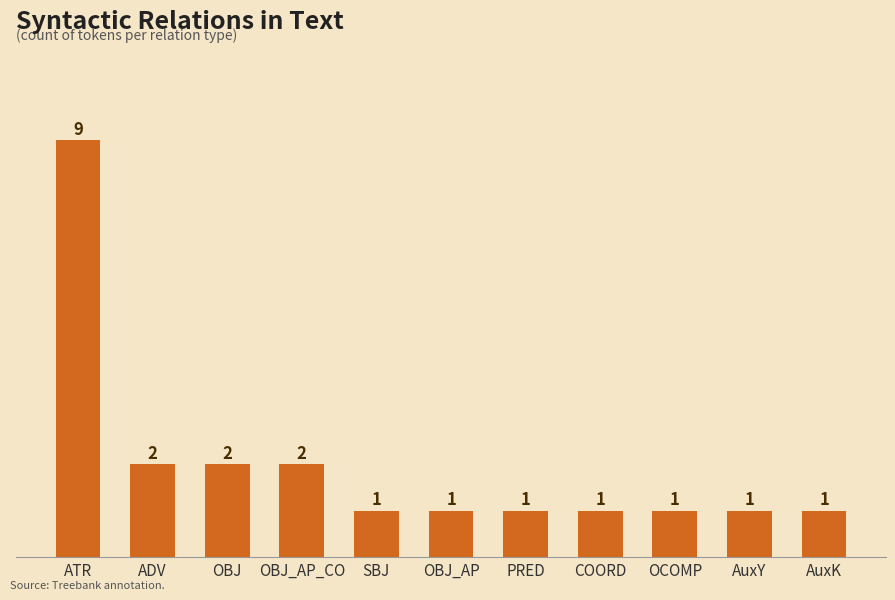

Count the number of data series in this chart.

1